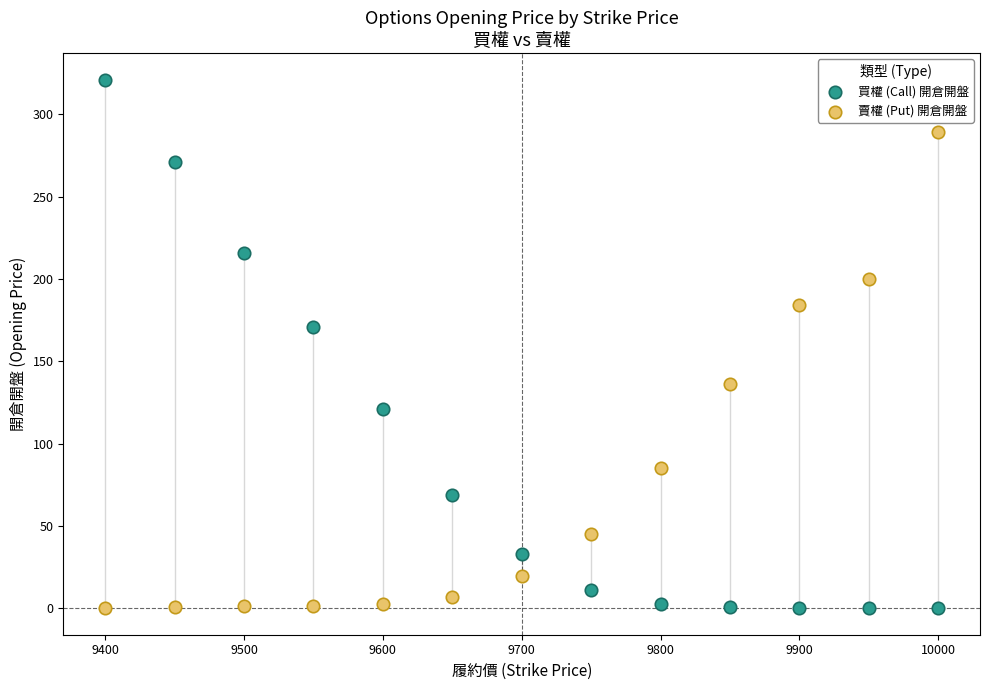

What are all the series names shown in the legend?

買權 (Call) 開倉開盤, 賣權 (Put) 開倉開盤